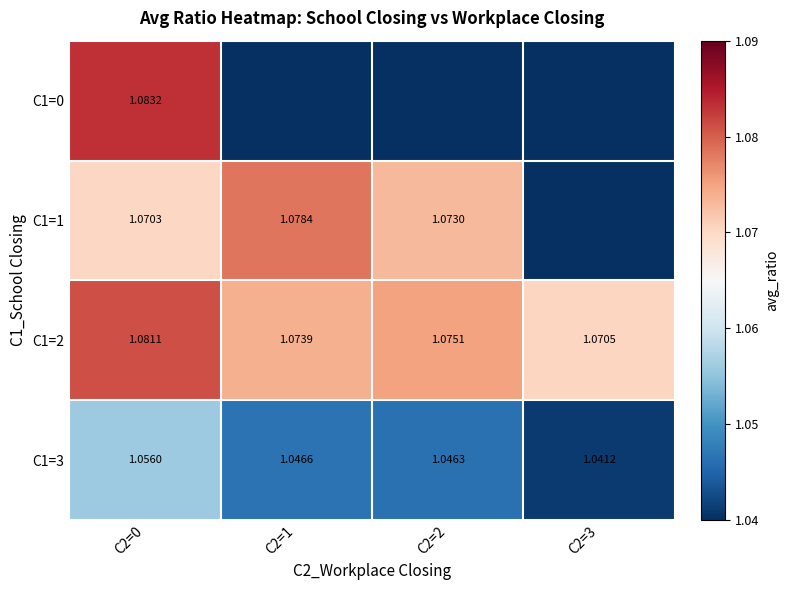

Which series has the largest total across all categories?

C1=2